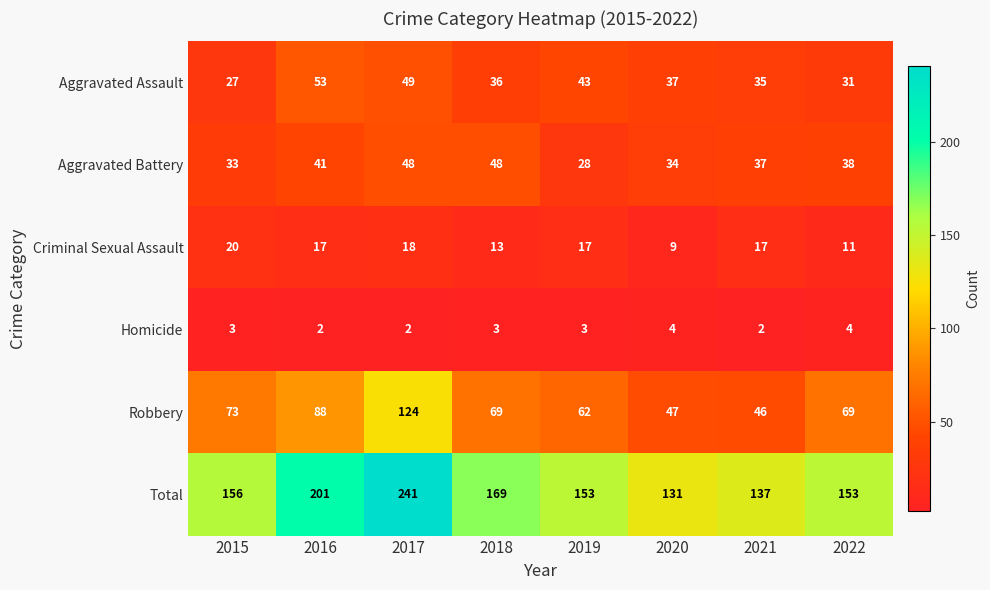

List the series in order of their peak value, lowest first.

Homicide, Criminal Sexual Assault, Aggravated Battery, Aggravated Assault, Robbery, Total